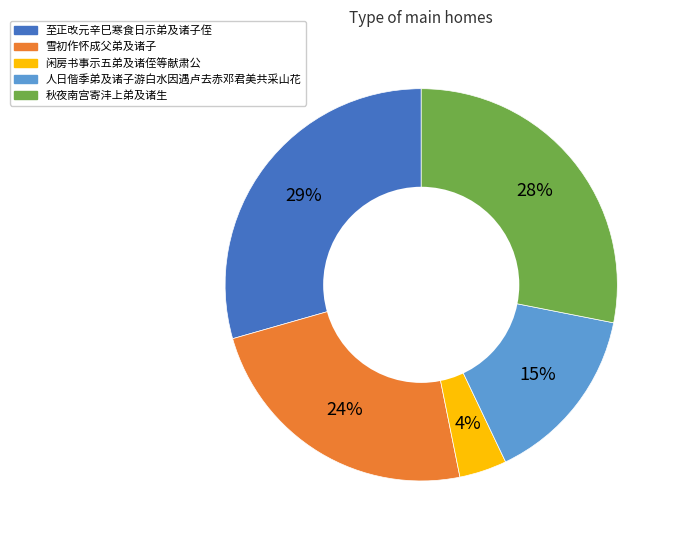

Do 至正改元辛巳寒食日示弟及诸子侄 and 秋夜南宫寄沣上弟及诸生 together represent more than half of the pie?

Yes